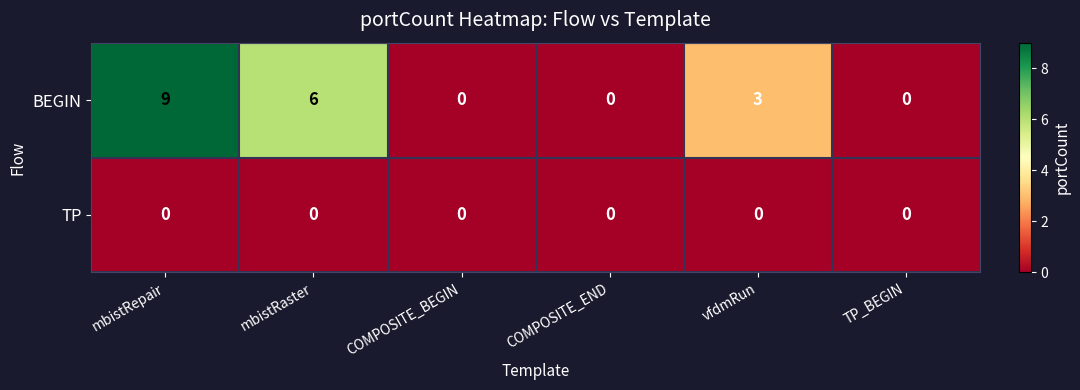

Which series changed the most between mbistRepair and COMPOSITE_BEGIN?

BEGIN